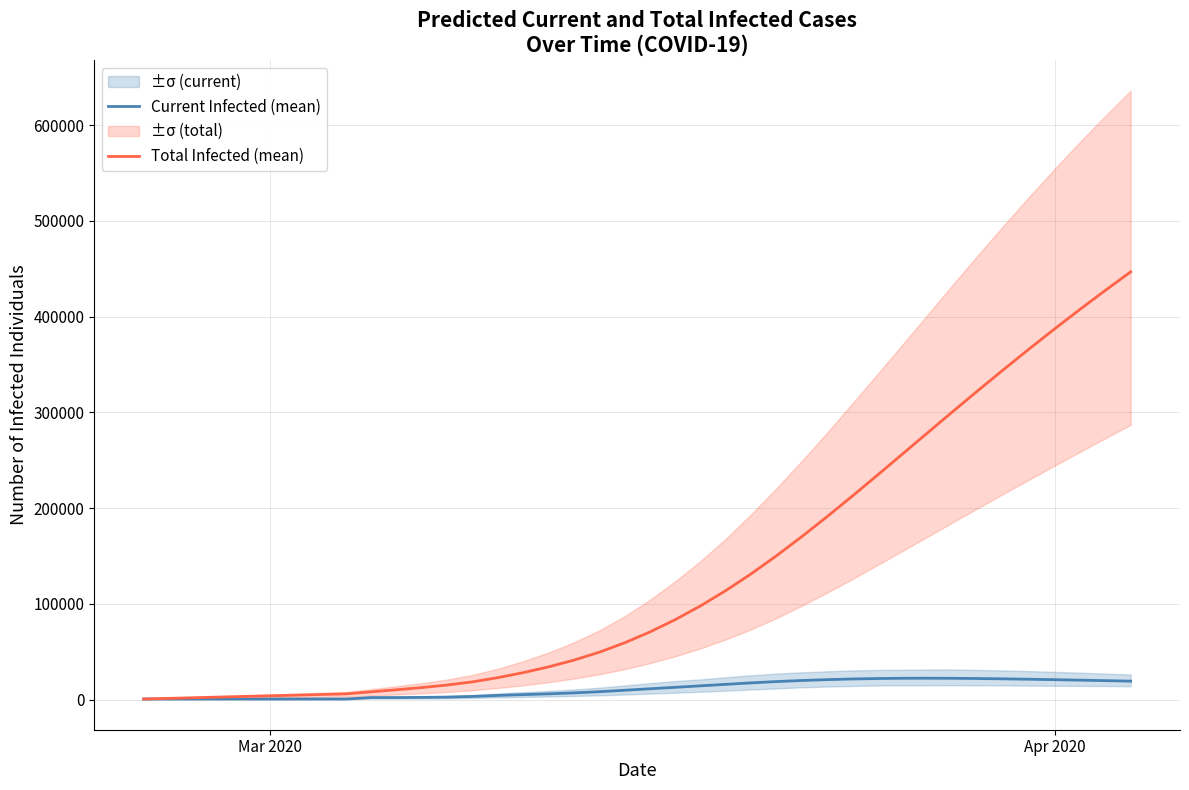

What is the highest value of the Total Infected (mean) series?

446789